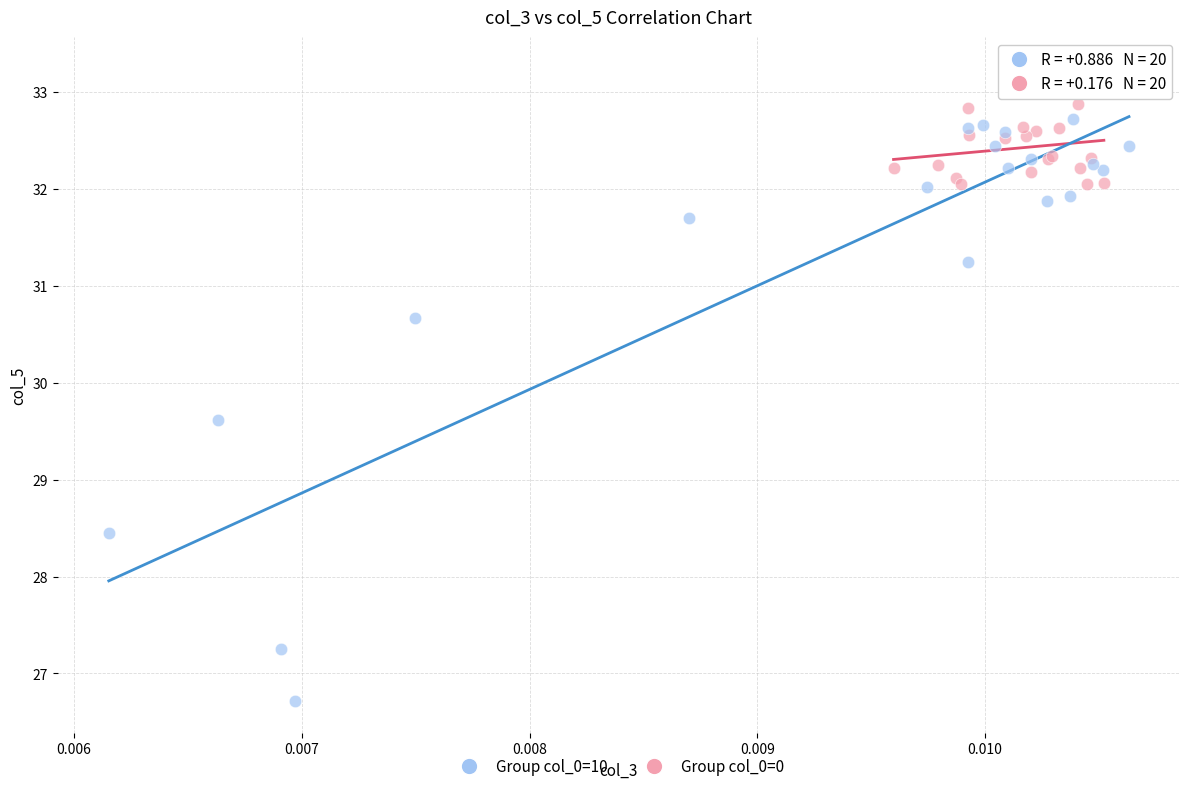

Which series has the largest Y range (max minus min)?

Group col_0=10